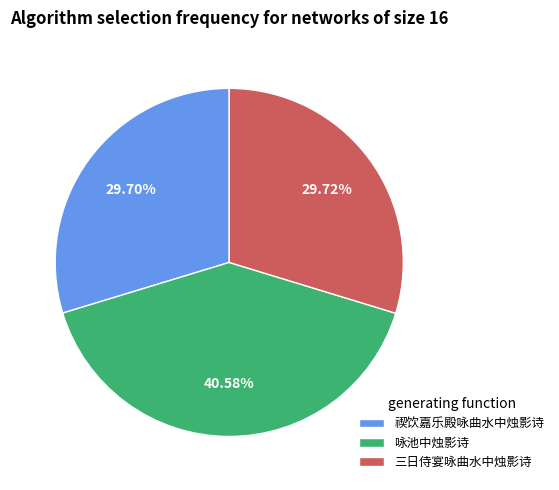

Combined, what portion of the pie is 三日侍宴咏曲水中烛影诗 and 禊饮嘉乐殿咏曲水中烛影诗?

59.4%